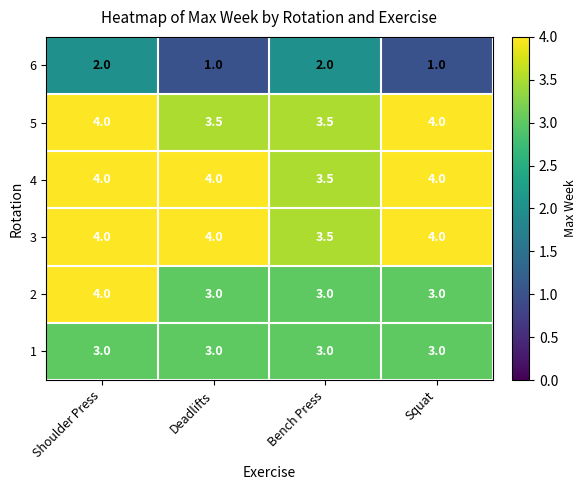

Which category has the highest value in the 2 series?

Shoulder Press